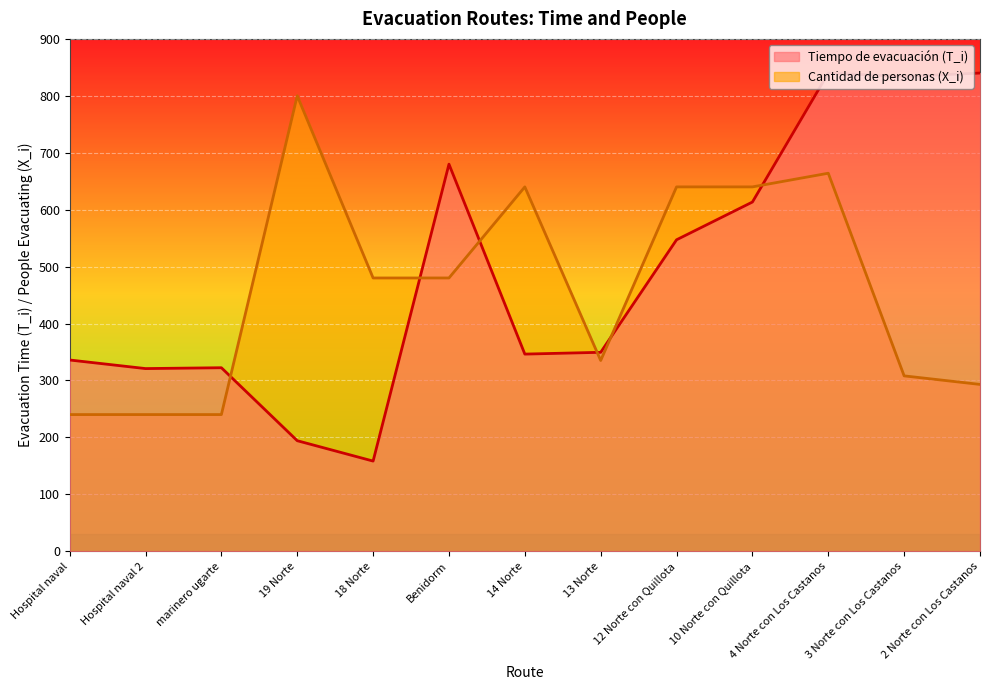

What is the minimum value for Cantidad de personas (X_i)?

240.0